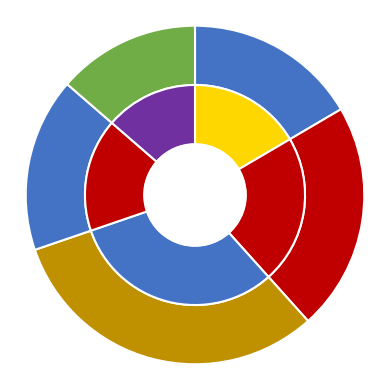

What percentage is NOT represented by Subj3?

68.6%